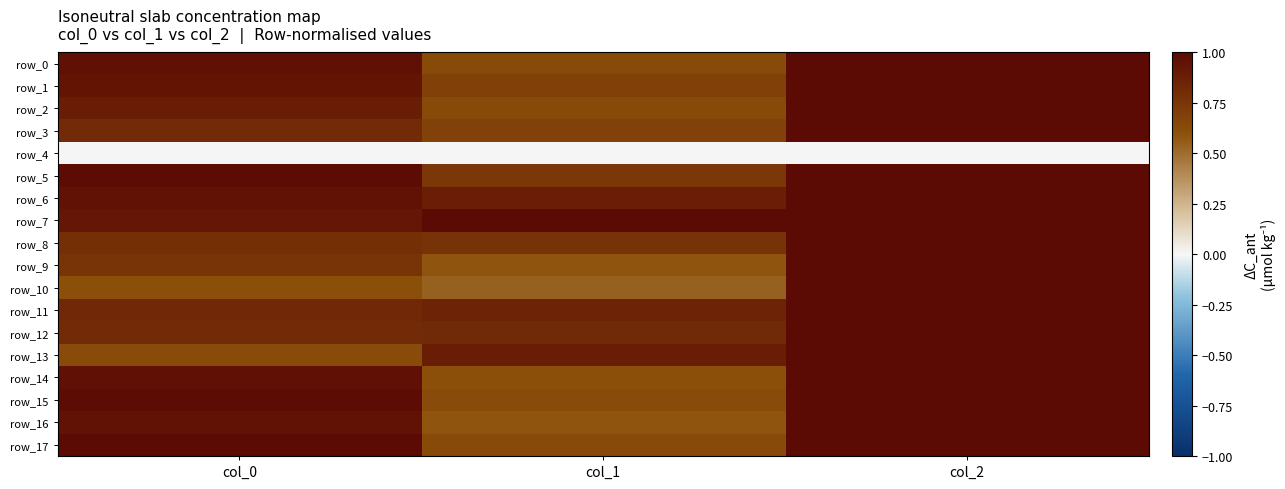

Reading left to right, what are all the values shown in this chart?

row_0: col_0=1.0	col_1=0.6	col_2=1.0
row_1: col_0=0.9	col_1=0.7	col_2=1.0
row_2: col_0=0.9	col_1=0.6	col_2=1.0
row_3: col_0=0.8	col_1=0.7	col_2=1.0
row_4: col_0=0.0	col_1=0.0	col_2=0.0
row_5: col_0=1.0	col_1=0.7	col_2=1.0
row_6: col_0=0.9	col_1=0.9	col_2=1.0
row_7: col_0=0.9	col_1=1.0	col_2=1.0
row_8: col_0=0.8	col_1=0.8	col_2=1.0
row_9: col_0=0.8	col_1=0.6	col_2=1.0
row_10: col_0=0.6	col_1=0.5	col_2=1.0
row_11: col_0=0.8	col_1=0.9	col_2=1.0
row_12: col_0=0.8	col_1=0.8	col_2=1.0
row_13: col_0=0.6	col_1=0.9	col_2=1.0
row_14: col_0=1.0	col_1=0.6	col_2=1.0
row_15: col_0=1.0	col_1=0.6	col_2=1.0
row_16: col_0=0.9	col_1=0.6	col_2=1.0
row_17: col_0=1.0	col_1=0.6	col_2=1.0